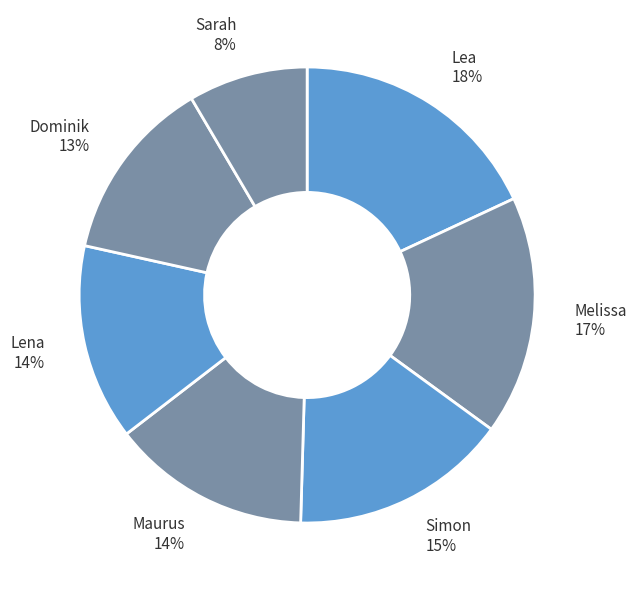

To the nearest percent, what portion does Maurus represent?

14%